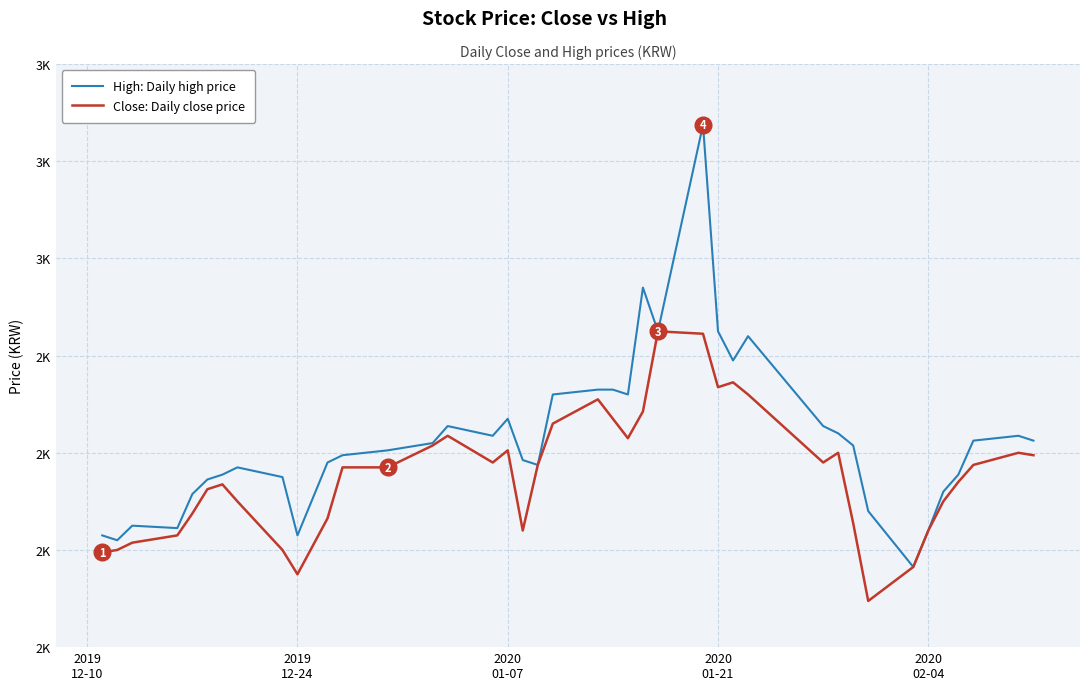

What are all the series names shown in the legend?

High: Daily high price, Close: Daily close price